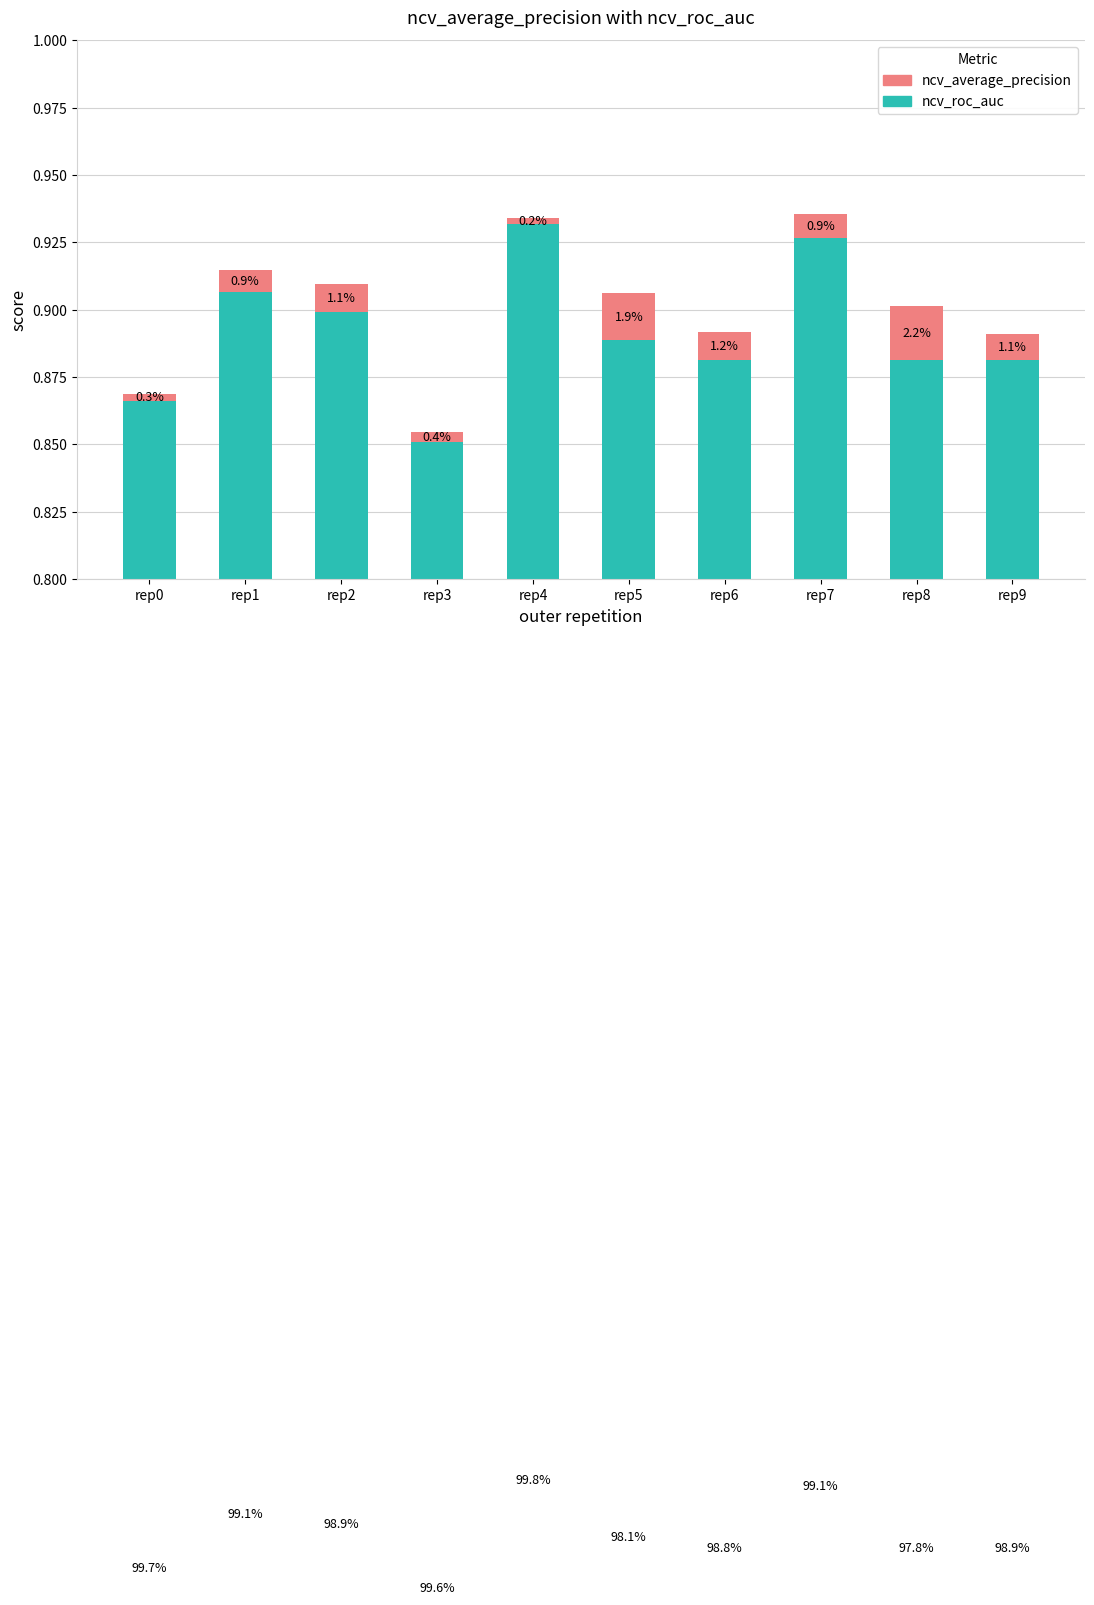

At which label does ncv_average_precision reach its minimum?

rep4